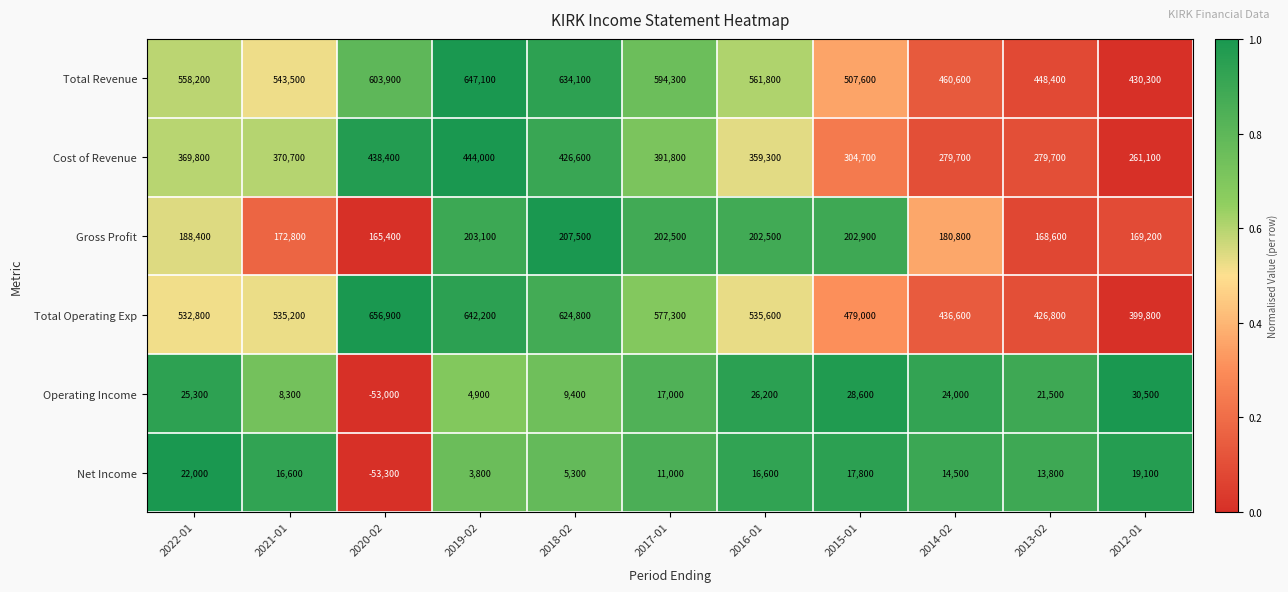

Between 2019-02 and 2013-02, which series saw the biggest shift?

Total Operating Exp